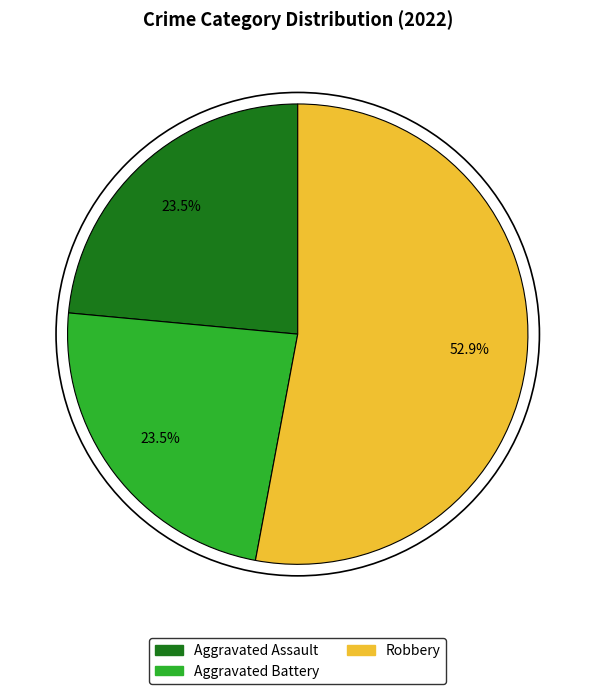

Is there any slice that represents more than half of the pie?

Yes